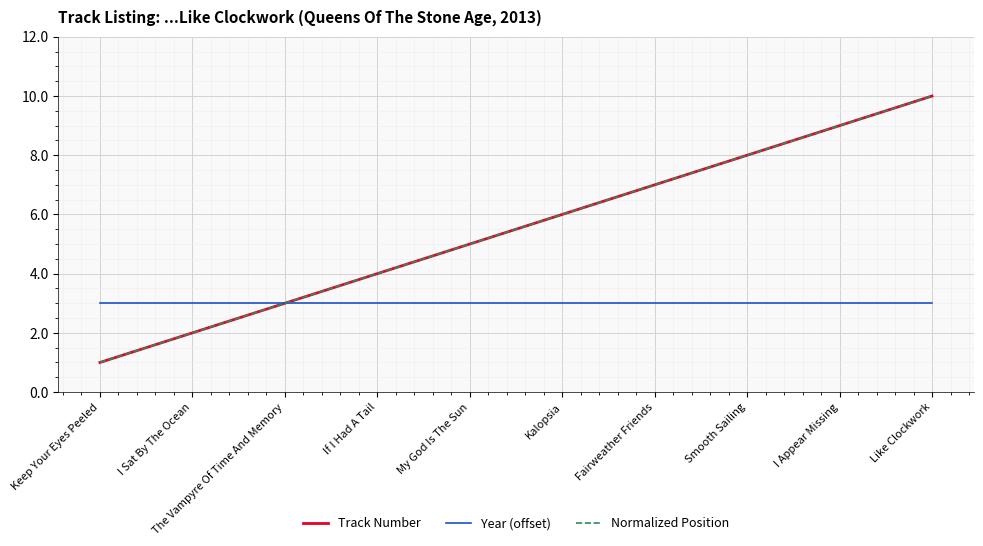

Is it true that Year (offset) equals 3 at Fairweather Friends?

True